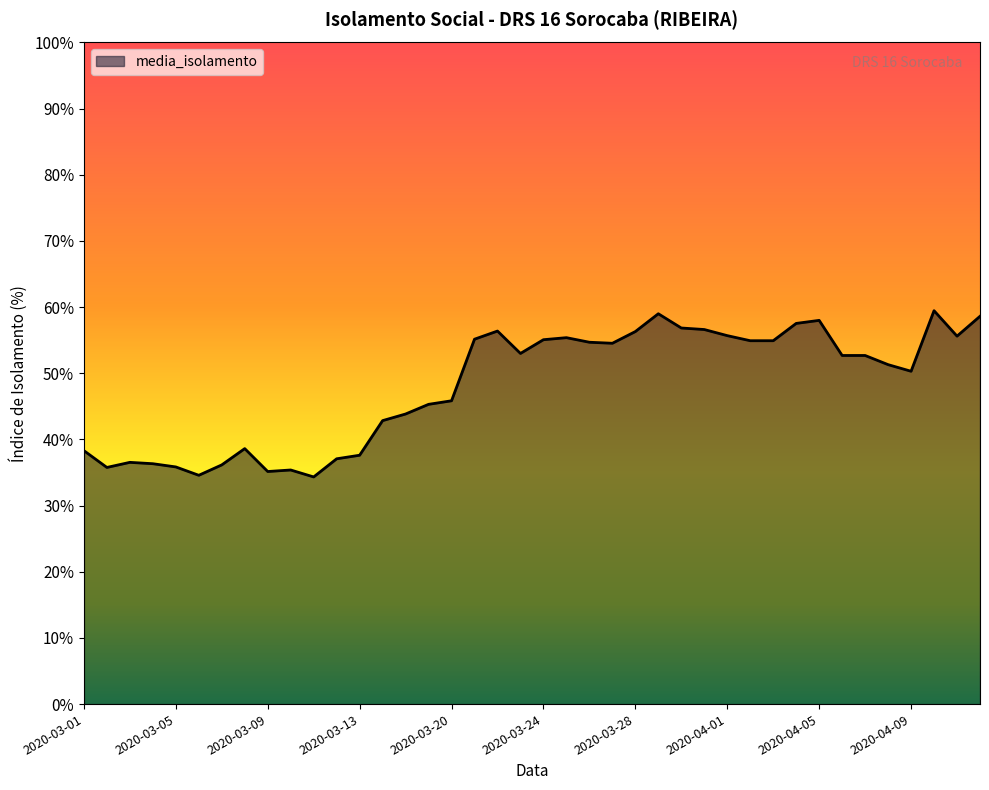

What is the difference between the maximum and minimum values?

25.1